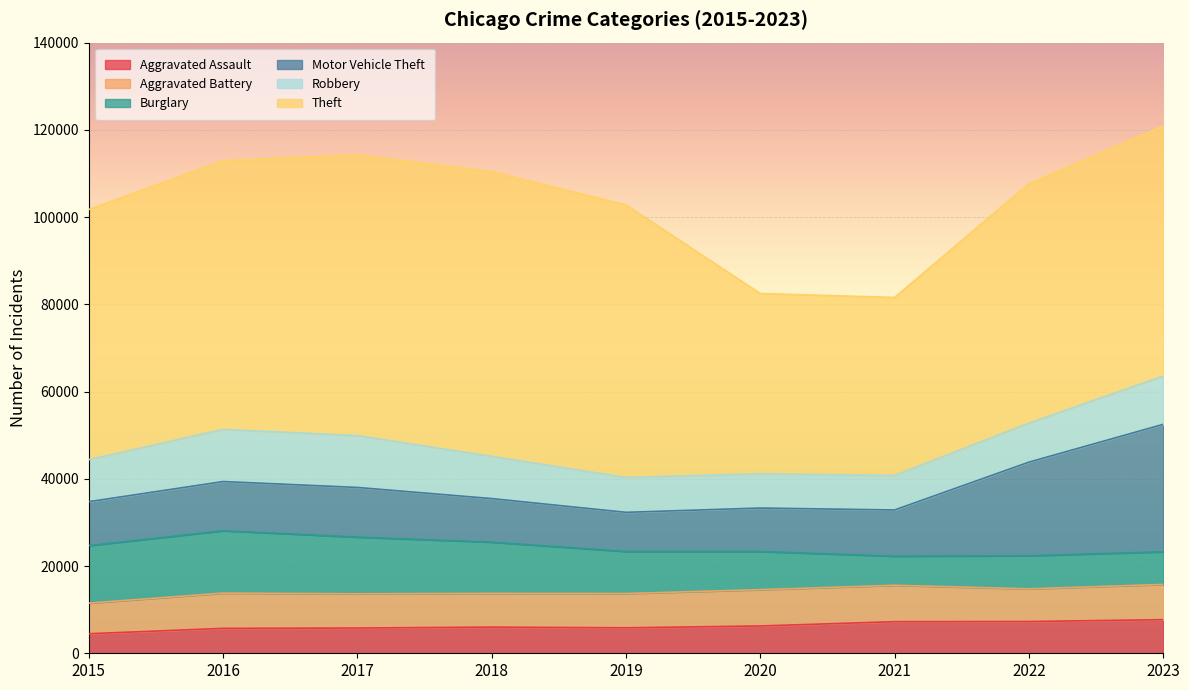

Which category has the lowest value across all series?

2015